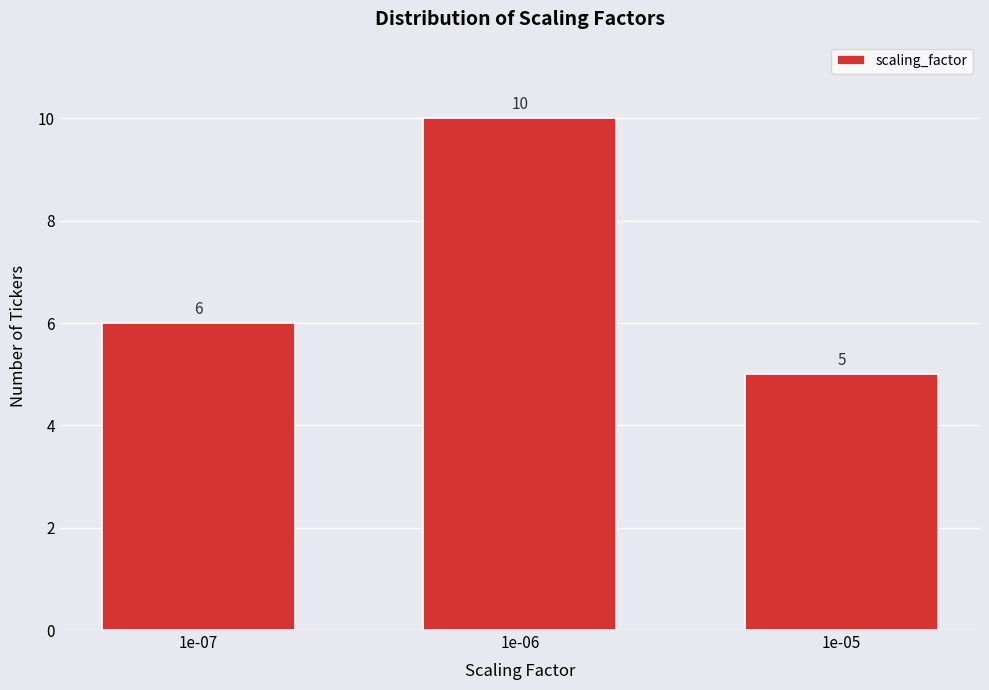

Reading left to right, extract all data points from this chart.

1e-07=6	1e-06=10	1e-05=5